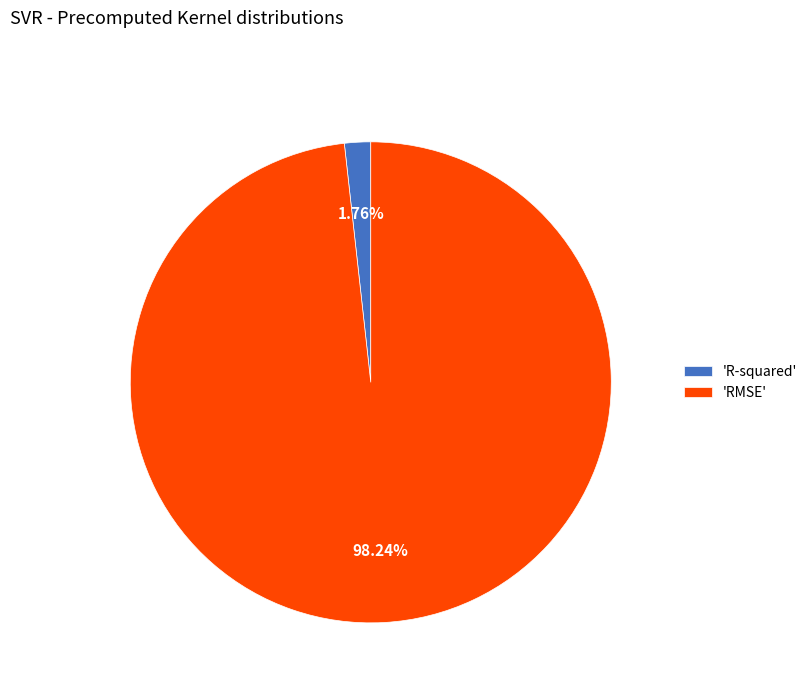

Count the number of slices in the pie.

2